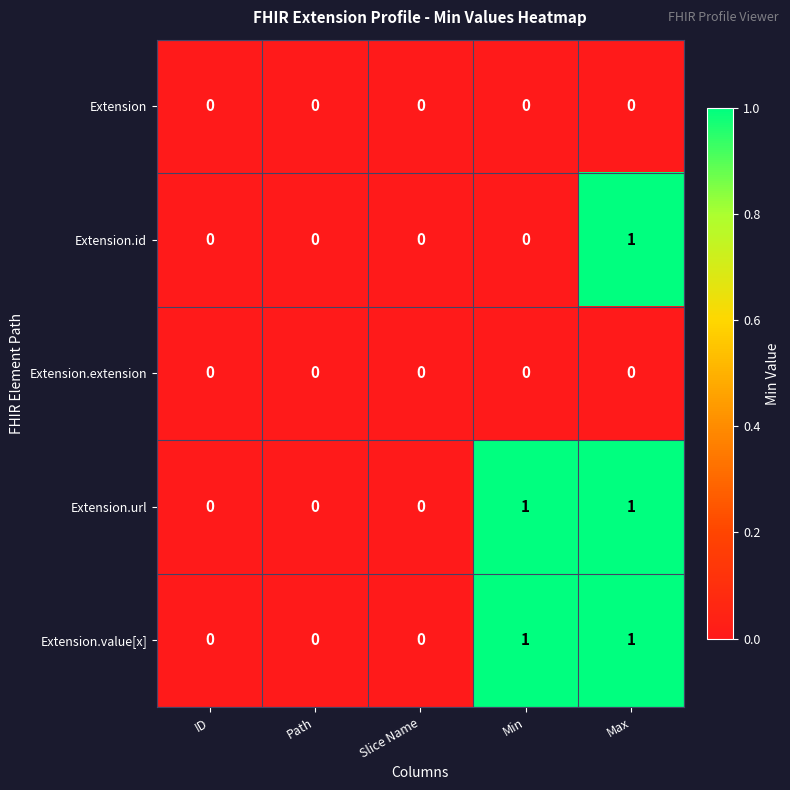

Is it true that Extension.url equals 0 at Min?

False